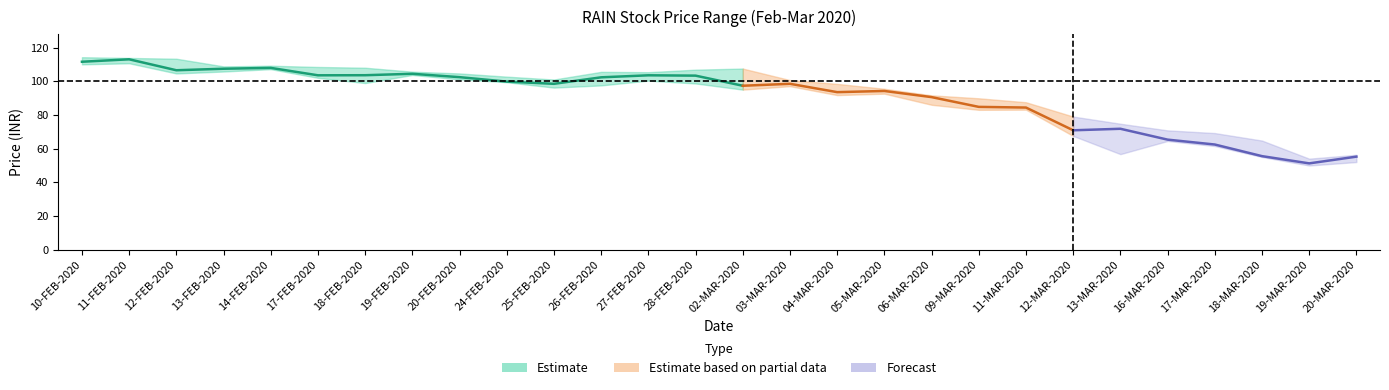

True or false: HIGH has a value of 14.2 at 19-MAR-2020.

False